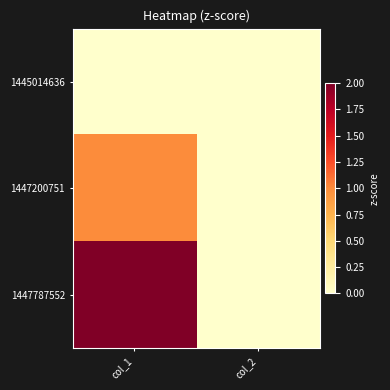

Which series has the widest spread of values?

1447787552